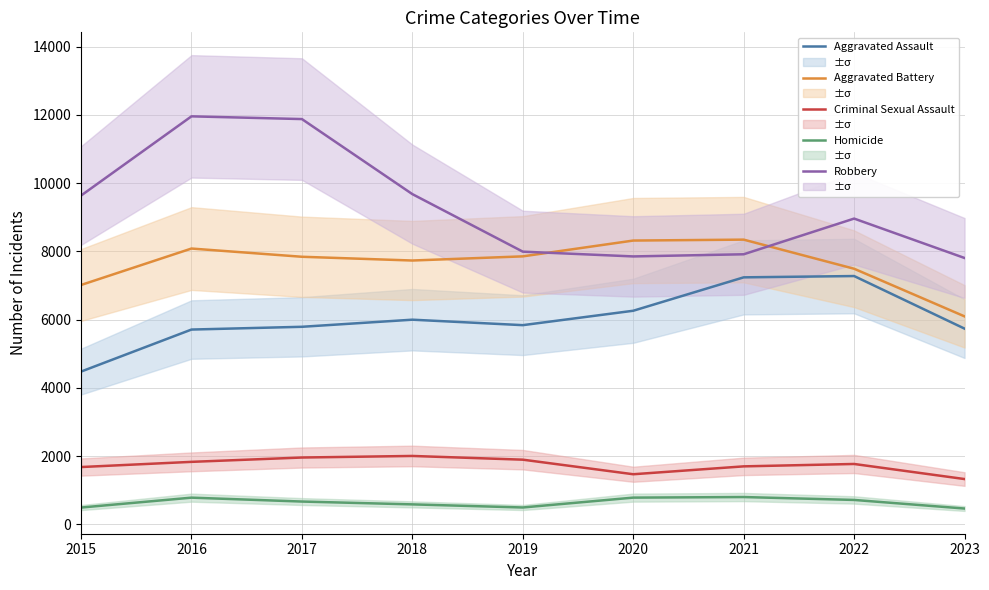

At which category is the sum across all series the highest?

2016